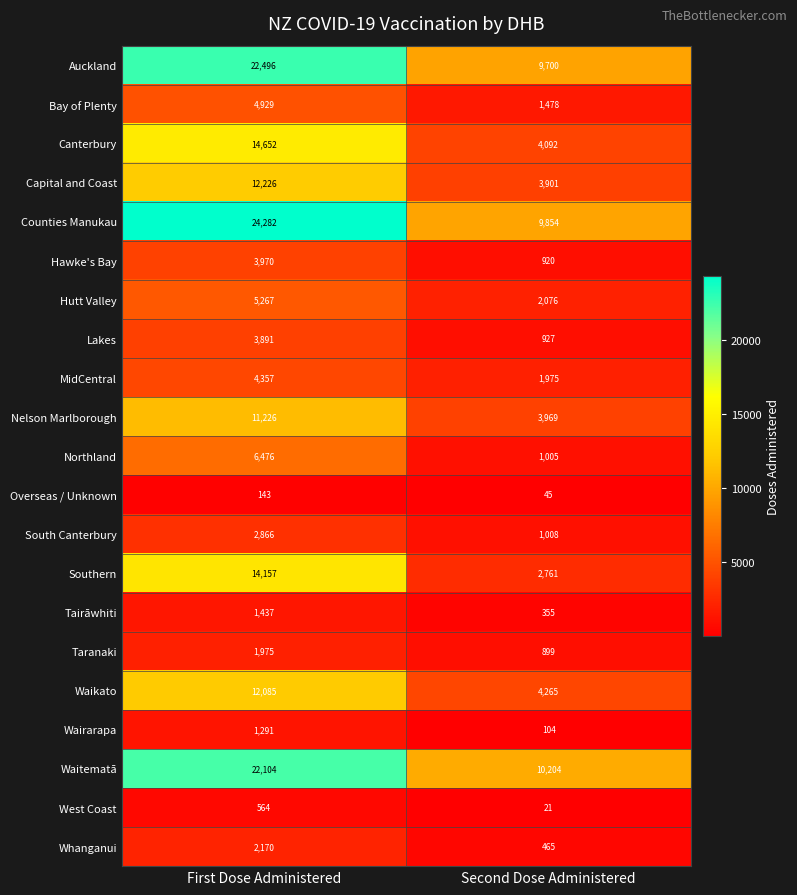

At First Dose Administered, list the series in order from smallest to largest.

Overseas / Unknown, West Coast, Wairarapa, Tairāwhiti, Taranaki, Whanganui, South Canterbury, Lakes, Hawke's Bay, MidCentral, Bay of Plenty, Hutt Valley, Northland, Nelson Marlborough, Waikato, Capital and Coast, Southern, Canterbury, Waitematā, Auckland, Counties Manukau